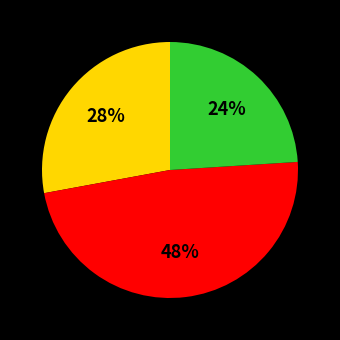

To the nearest percent, what is the average slice percentage?

33%